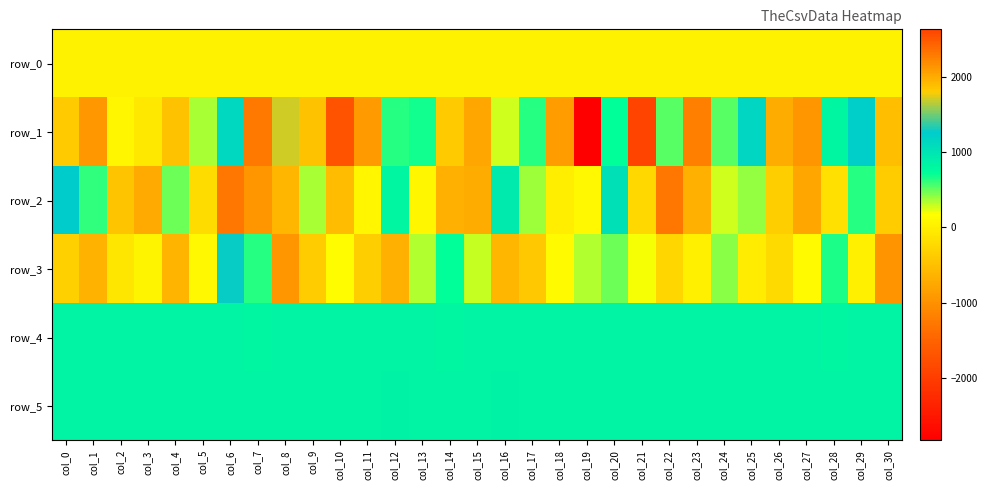

List the series in order of their peak value, lowest first.

row_0, row_4, row_5, row_2, row_3, row_1